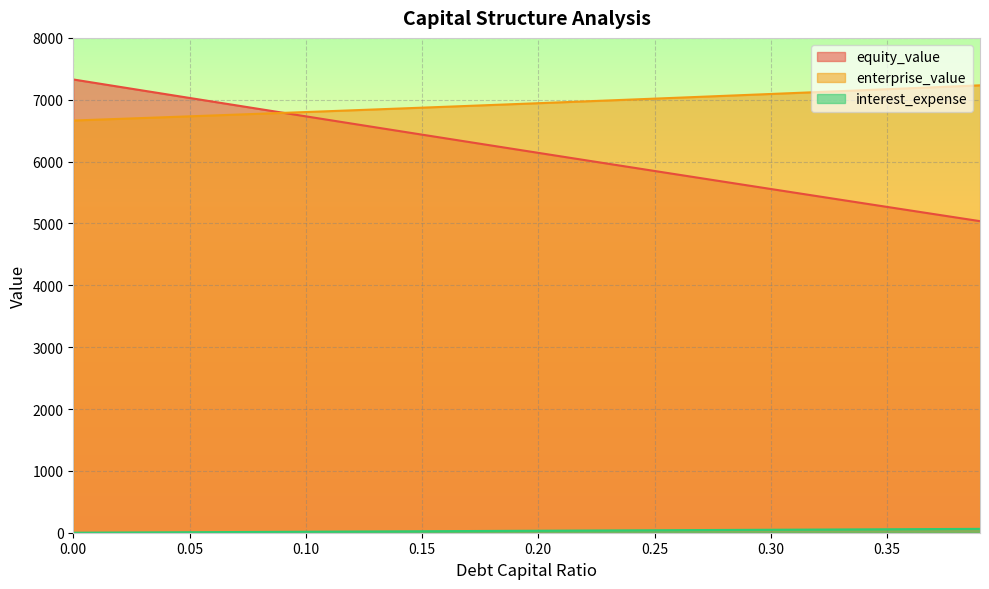

After their last crossing, which series has the higher values: equity_value or enterprise_value?

enterprise_value